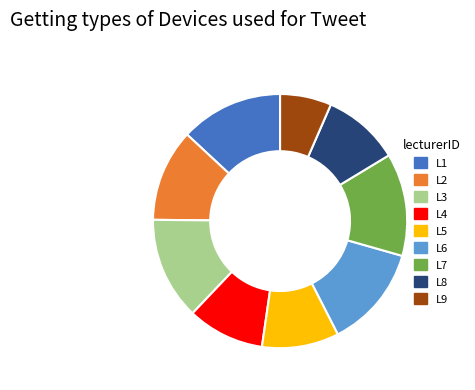

Combined, do L4 and L1 account for over 50%?

No